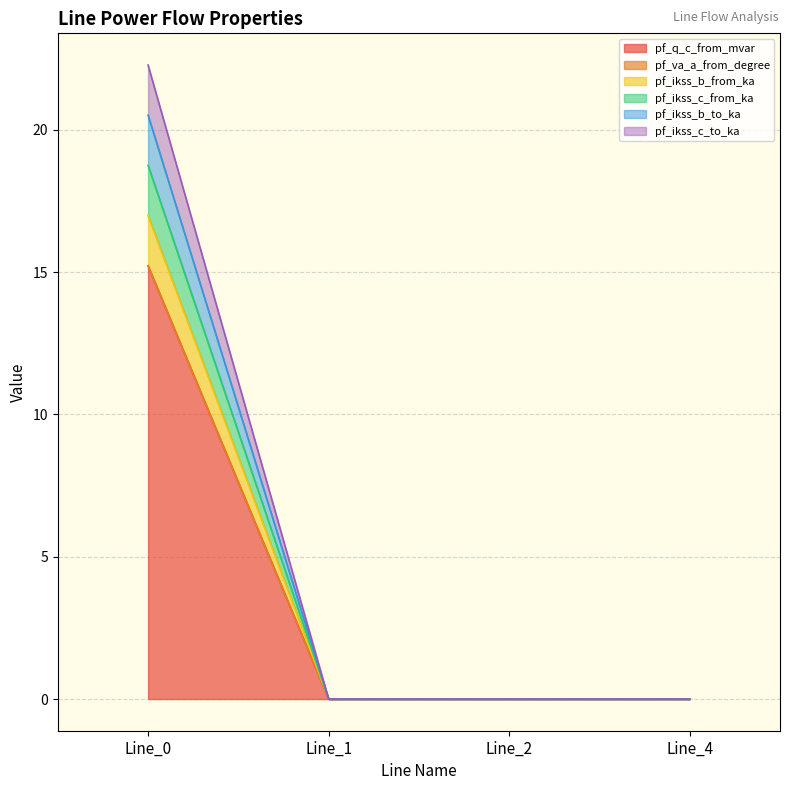

At how many categories does at least one series exceed 8?

1